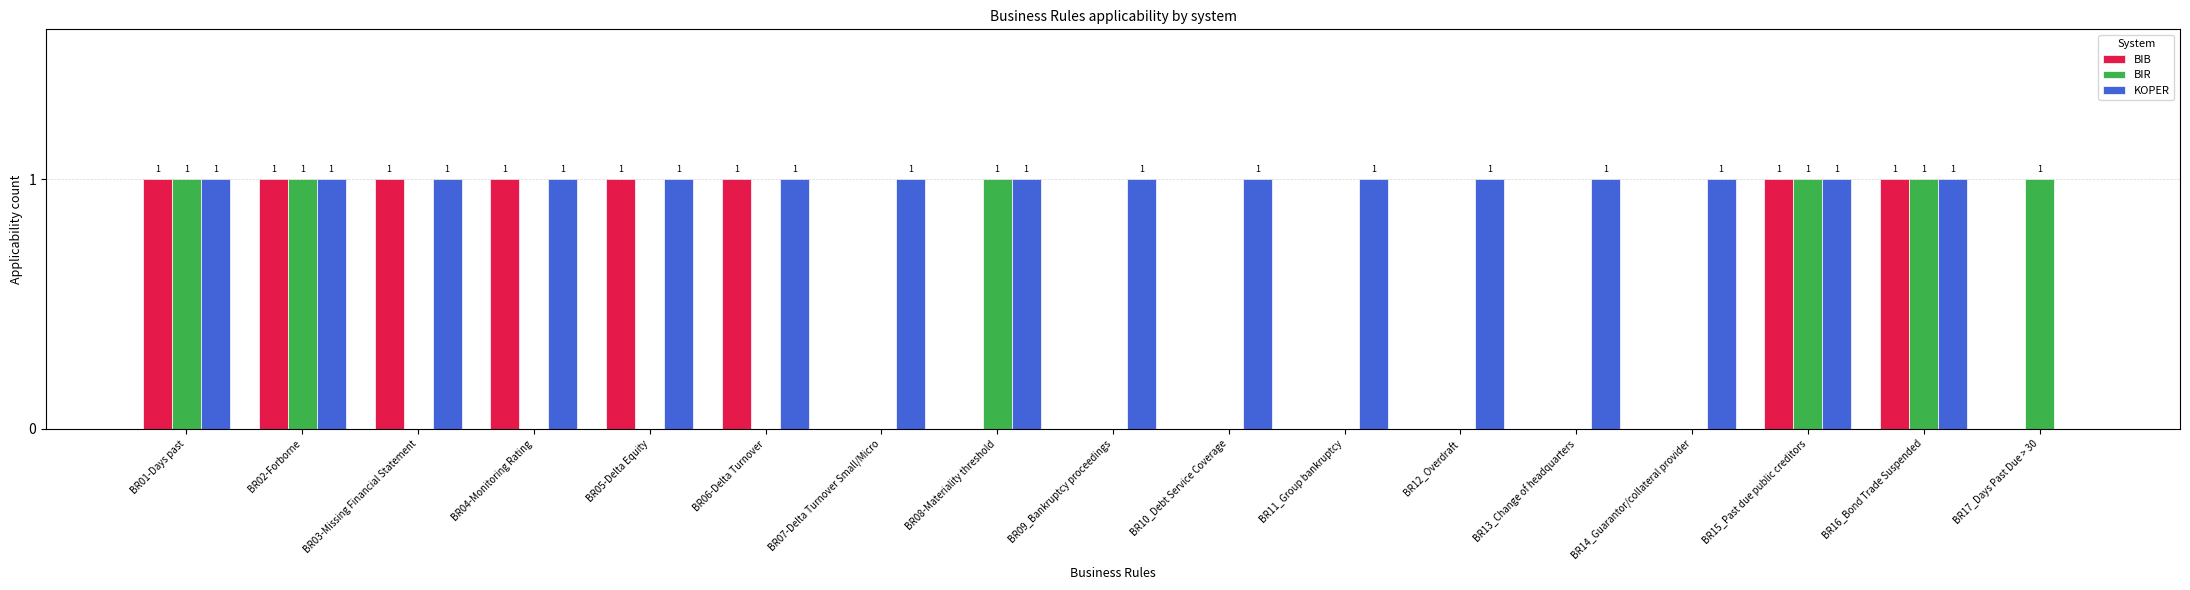

Is the value of BIR at BR10_Debt Service Coverage greater than the value of KOPER at BR02-Forborne?

No